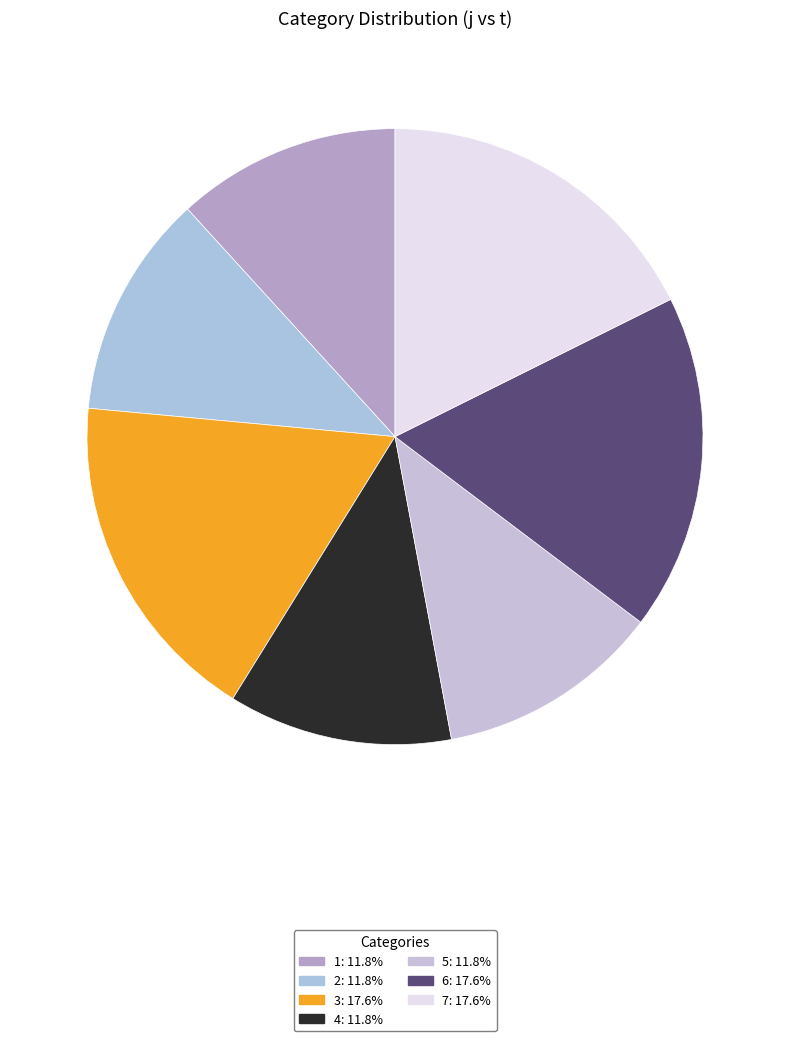

How many segments does this pie chart have?

7